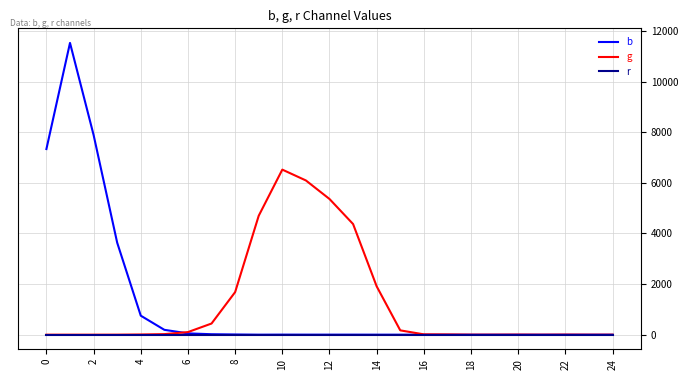

Count the number of categories in the chart.

25